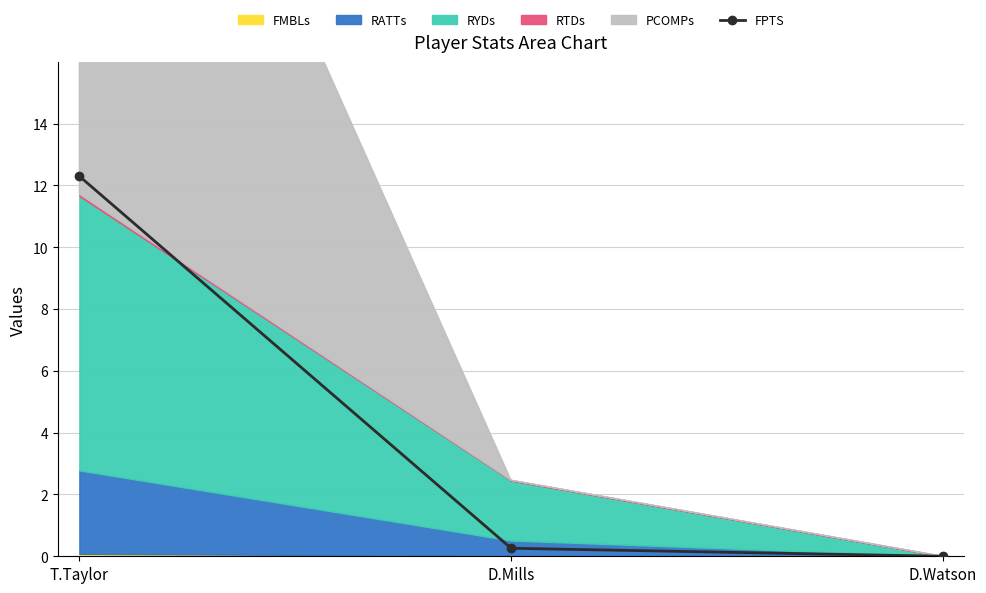

How many lines are shown in the chart?

1